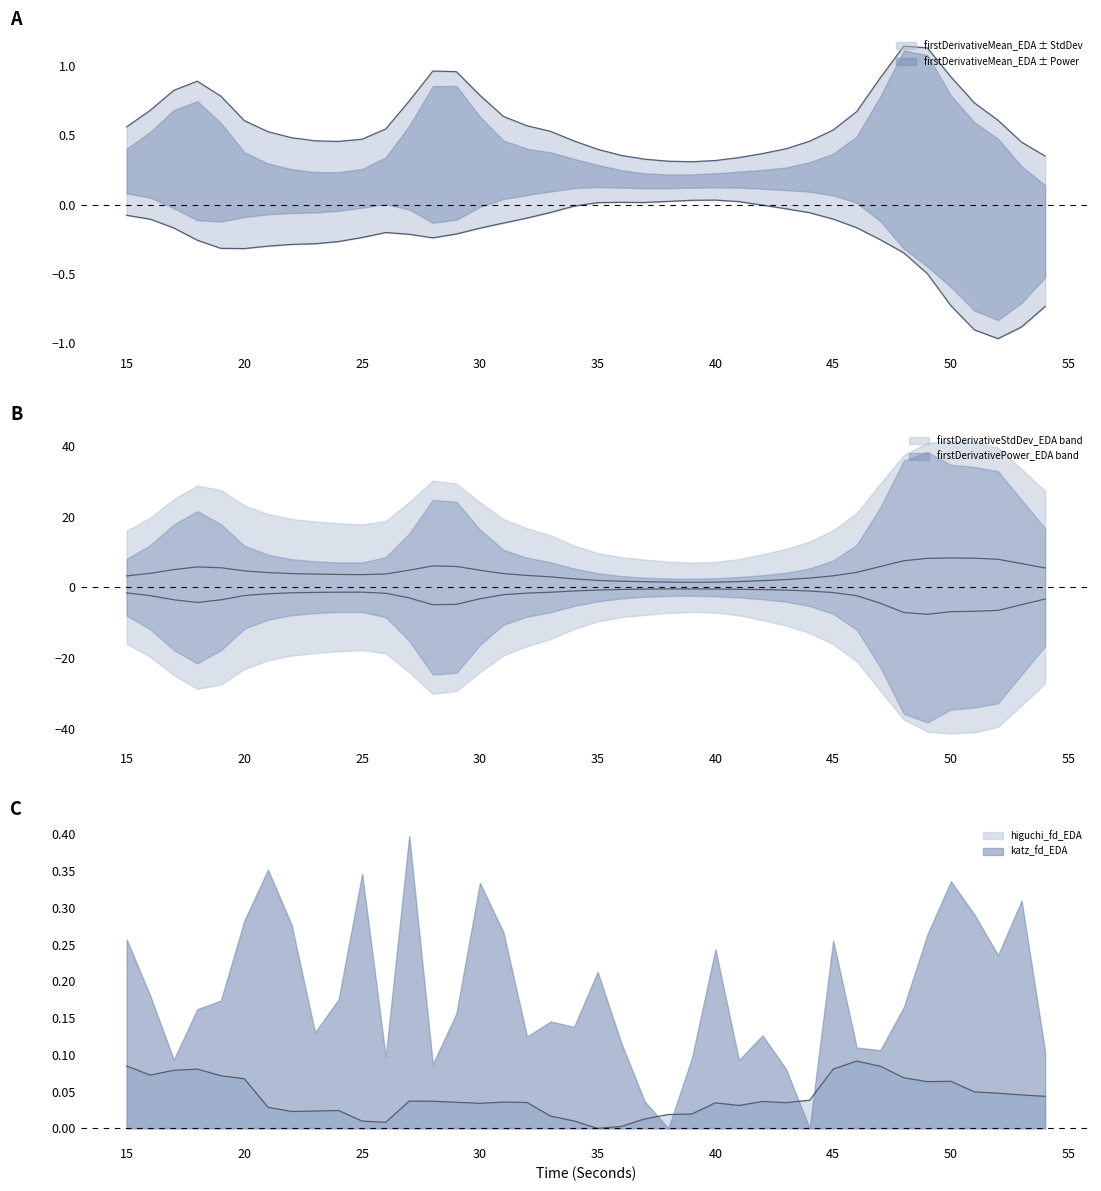

The value of firstDerivativePower_EDA at 46 is -3.2. True or false?

False